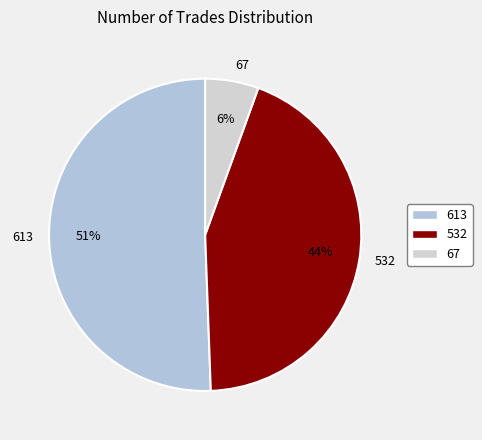

How many segments does this pie chart have?

3